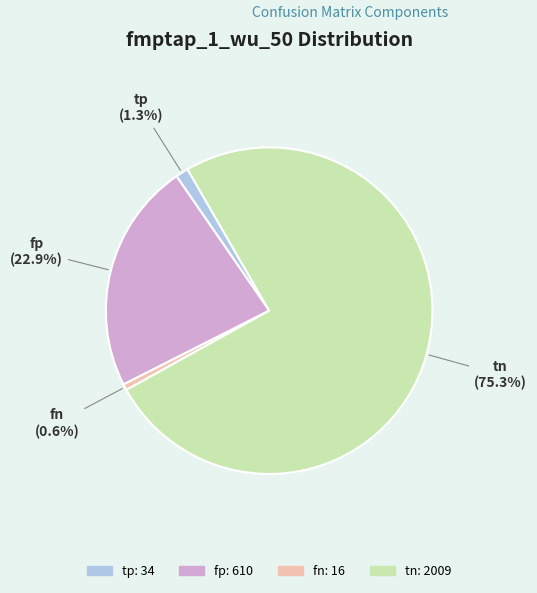

Does any single category account for the majority?

Yes